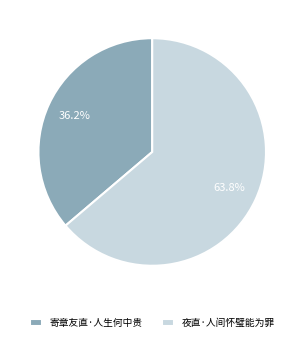

Is there any slice that represents more than half of the pie?

Yes